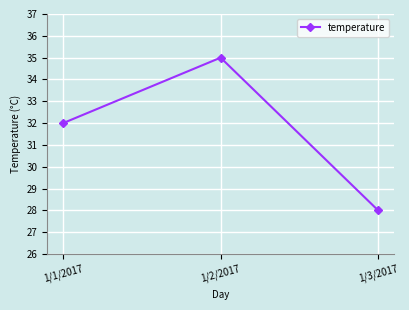

What is the value of the 2nd point from the left?

35